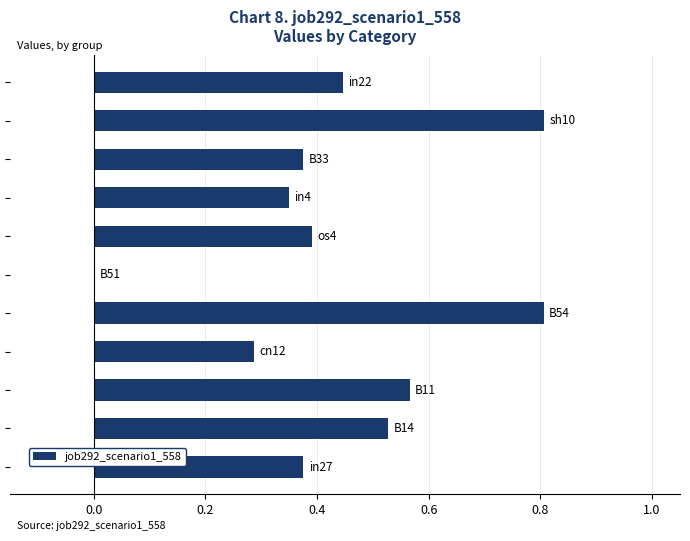

Count the number of categories in the chart.

11